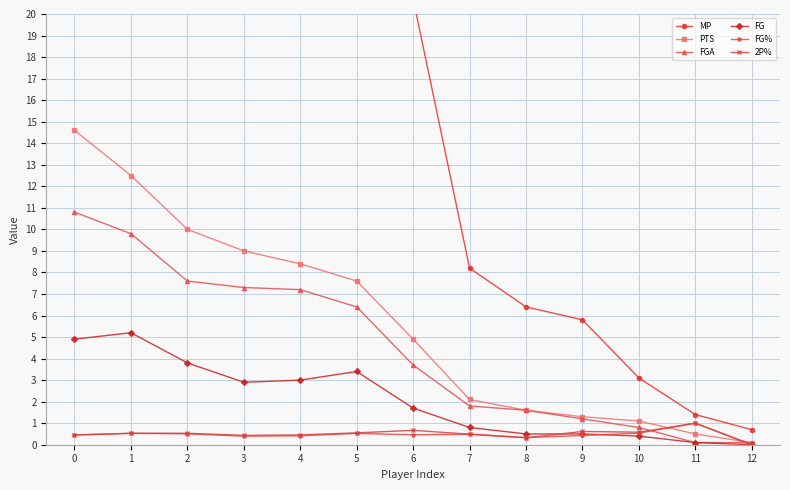

What is the value of the FG point at the 6th from the left?

3.4